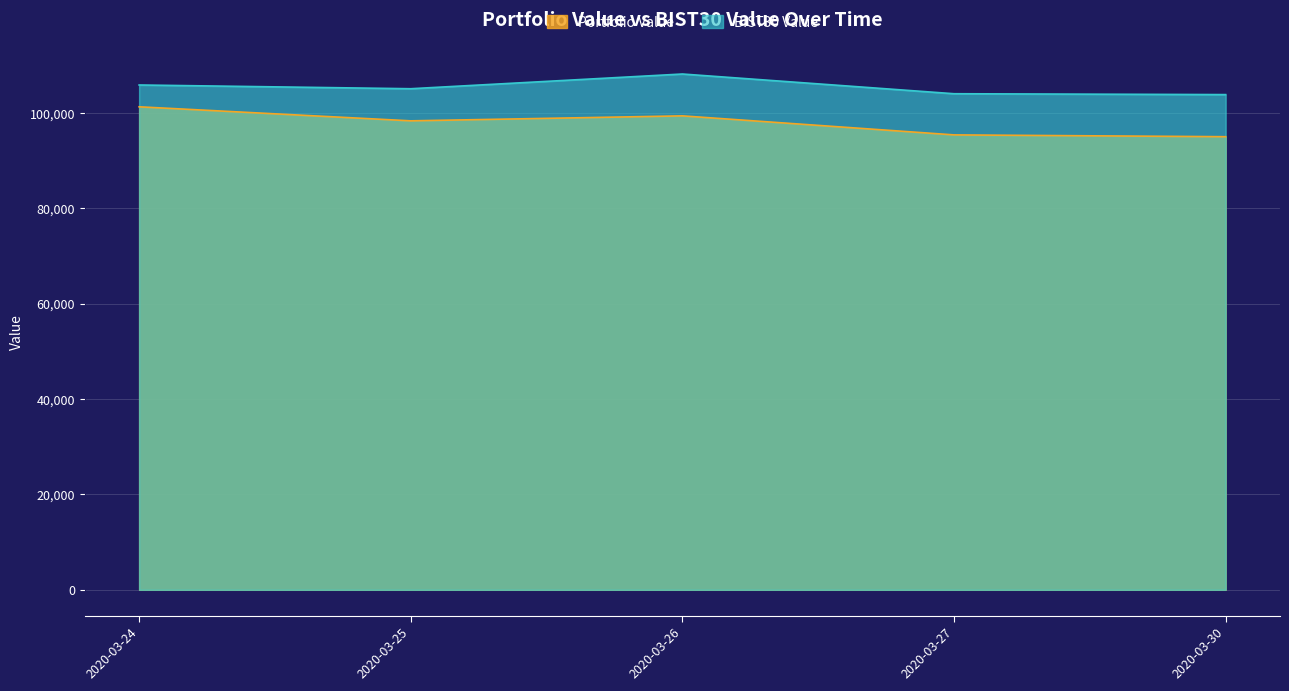

Rank the series by their maximum value, from lowest to highest.

Portfolio Value, BIST30 Value